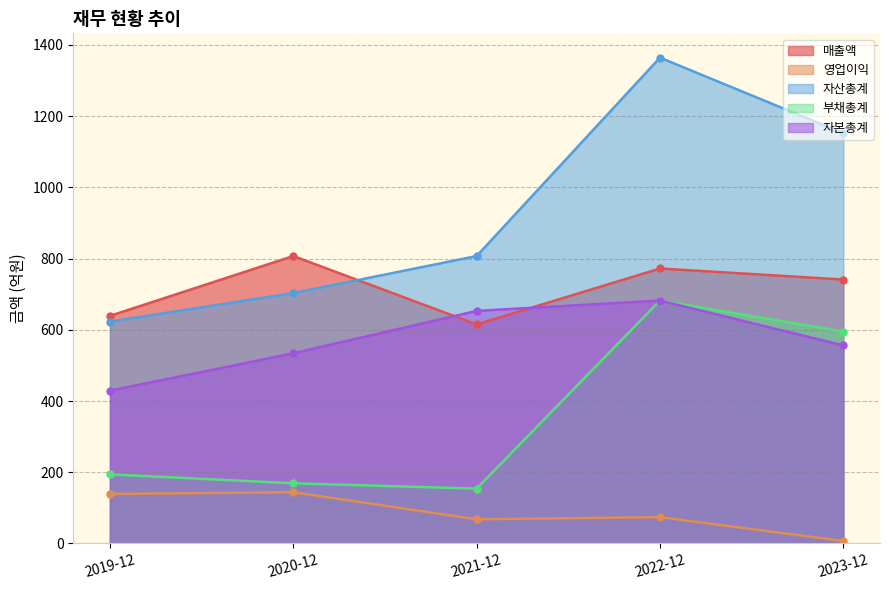

Which series changed the most between 2021-12 and 2022-12?

자산총계